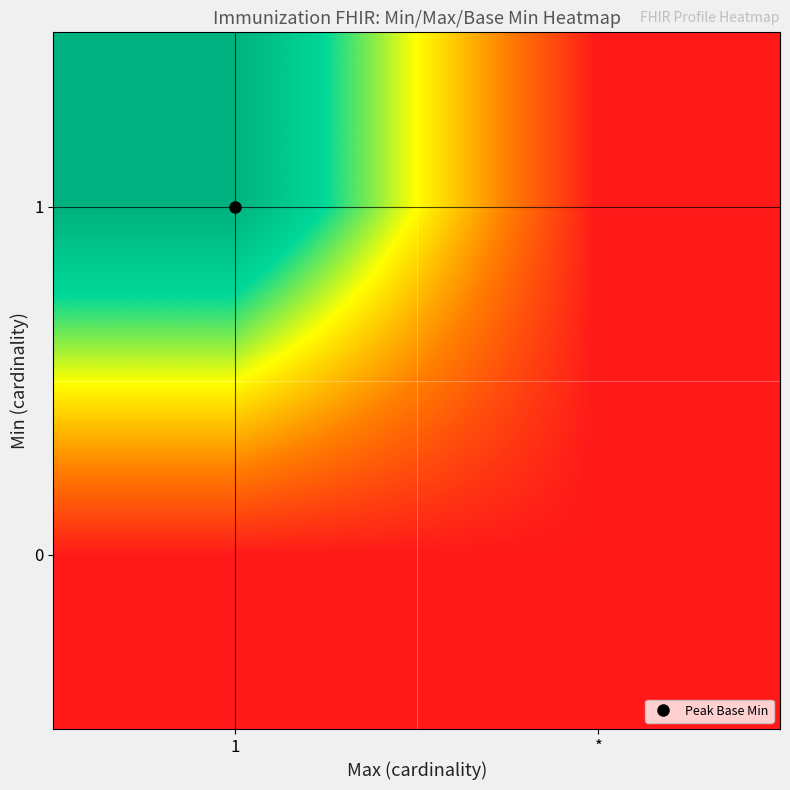

What is the difference between the highest and lowest values at 1?

1